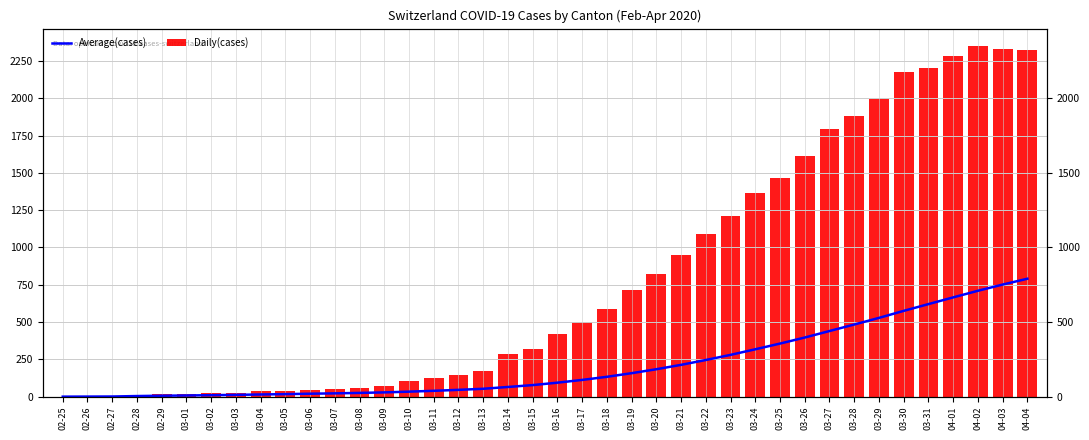

Reading left to right, list all the values displayed in this chart.

Average(cases): 02-25=0.0	02-26=0.5	02-27=1.0	02-28=4.0	02-29=6.2	03-01=7.8	03-02=9.9	03-03=12.0	03-04=14.6	03-05=17.0	03-06=19.7	03-07=22.1	03-08=25.1	03-09=28.6	03-10=33.5	03-11=39.2	03-12=45.6	03-13=52.8	03-14=64.9	03-15=77.5	03-16=93.7	03-17=112.2	03-18=133.0	03-19=157.3	03-20=183.8	03-21=213.1	03-22=245.7	03-23=280.0	03-24=317.5	03-25=355.7	03-26=396.2	03-27=439.8	03-28=483.4	03-29=527.8	03-30=574.9	03-31=620.2	04-01=665.2	04-02=709.5	04-03=751.1	04-04=790.3
Daily(cases): 02-25=0.0	02-26=1.0	02-27=2.0	02-28=13.0	02-29=15.0	03-01=16.0	03-02=22.0	03-03=27.0	03-04=35.0	03-05=39.0	03-06=47.0	03-07=48.0	03-08=61.0	03-09=74.0	03-10=103.0	03-11=124.0	03-12=148.0	03-13=175.0	03-14=283.0	03-15=316.0	03-16=418.0	03-17=501.0	03-18=590.0	03-19=717.0	03-20=820.0	03-21=946.0	03-22=1092.0	03-23=1208.0	03-24=1366.0	03-25=1465.0	03-26=1611.0	03-27=1791.0	03-28=1878.0	03-29=1992.0	03-30=2177.0	03-31=2205.0	04-01=2285.0	04-02=2349.0	04-03=2331.0	04-04=2320.0